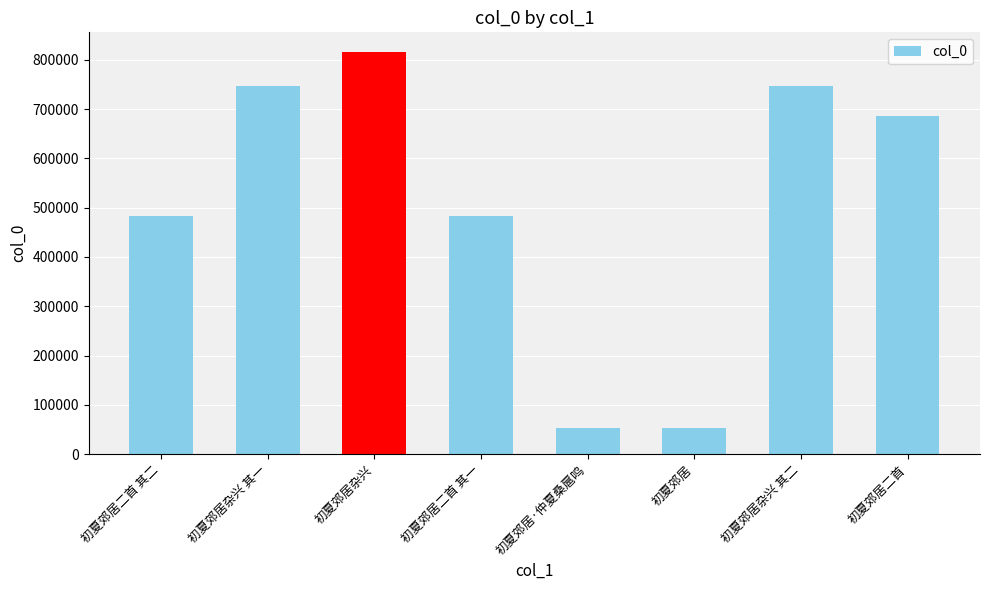

What is the label of the 8th bar from the right?

初夏郊居二首 其二